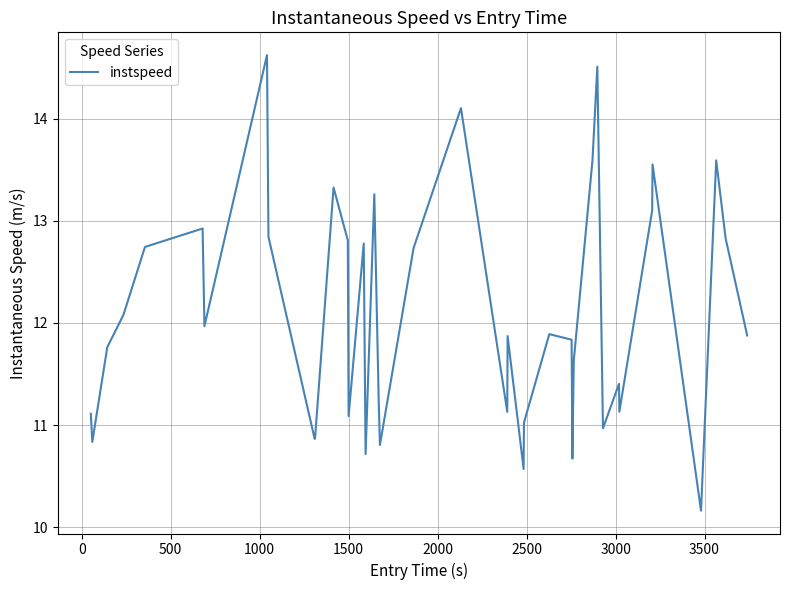

Reading left to right, what are all the values shown in this chart?

11.1	10.8	11.8	12.1	12.7	12.9	12.0	14.6	12.8	10.9	10.9	13.3	12.8	11.1	12.8	10.7	13.3	11.2	10.8	12.7	14.1	11.1	11.9	10.6	11.0	11.9	11.8	10.7	11.6	13.6	14.5	11.0	11.4	11.1	13.1	13.6	10.2	13.6	12.8	11.9